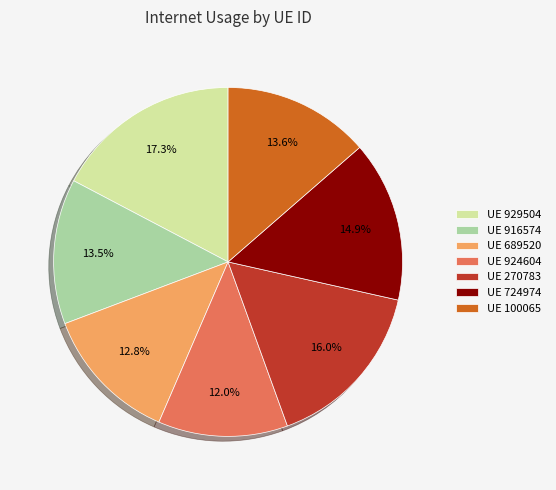

Which slice is the largest?

UE 929504